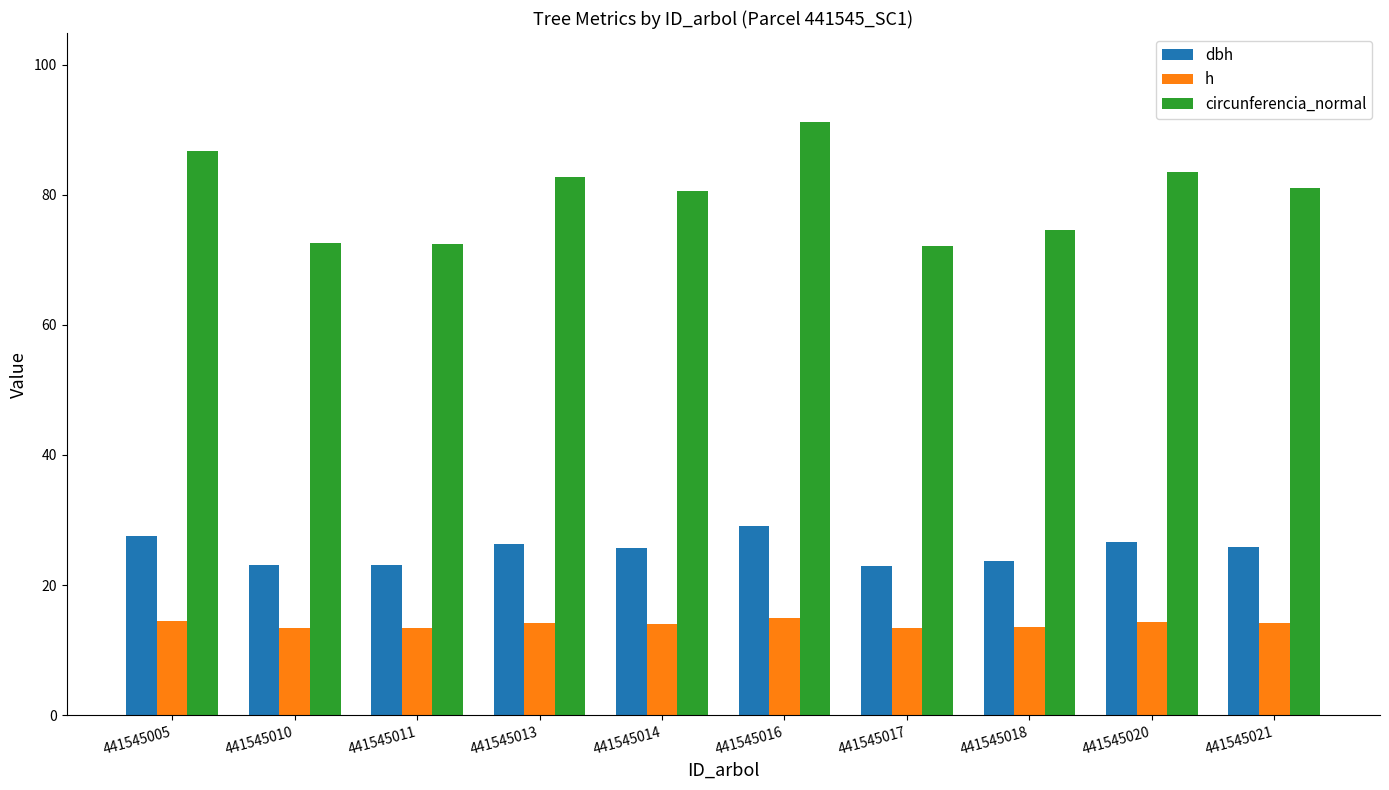

How many data points does each series have?

10